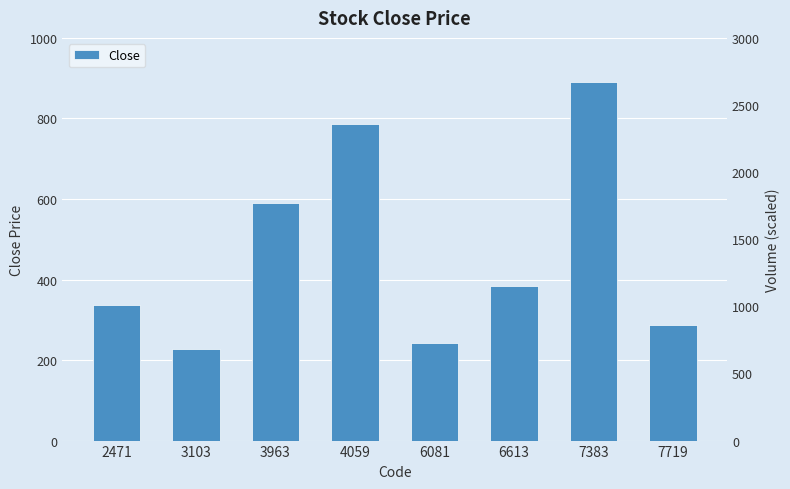

What is the value of the 7th bar from the left?

890